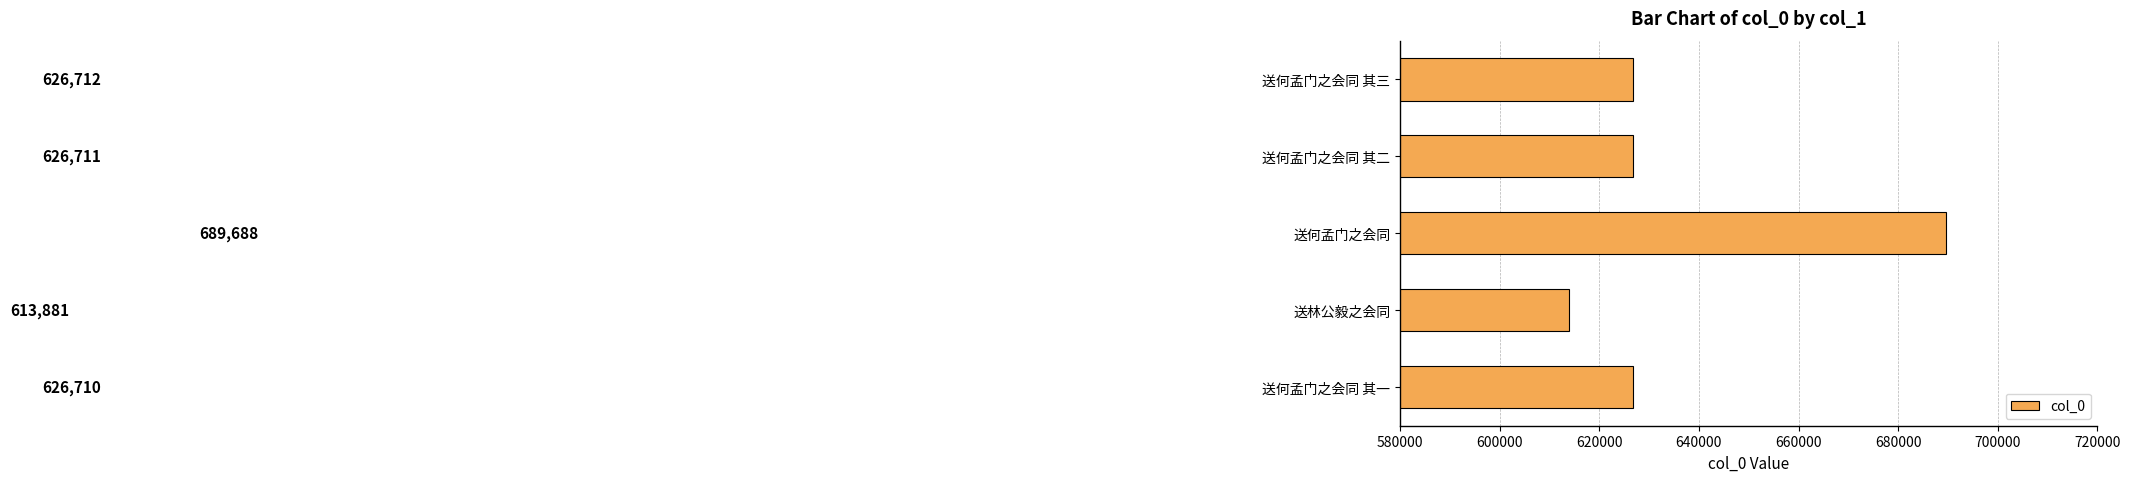

Read the value at 送林公毅之会同, to the nearest 100.

613900